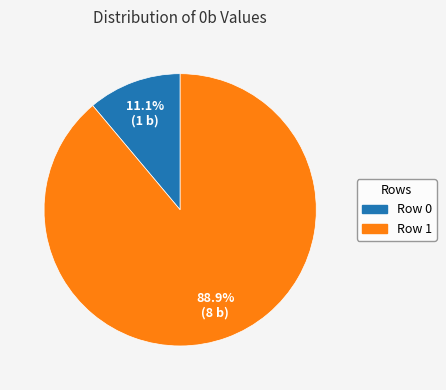

Which has a higher value, Row 1 or Row 0?

Row 1